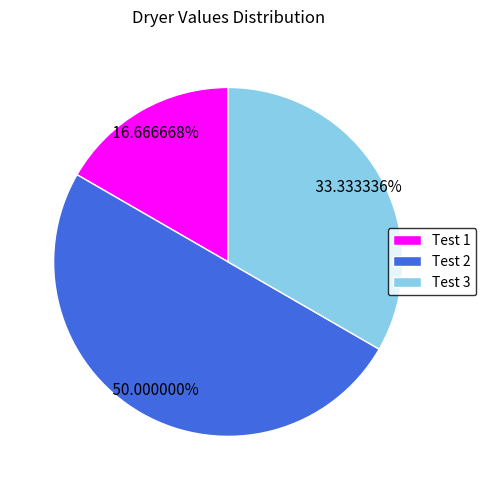

Count the number of slices in the pie.

3